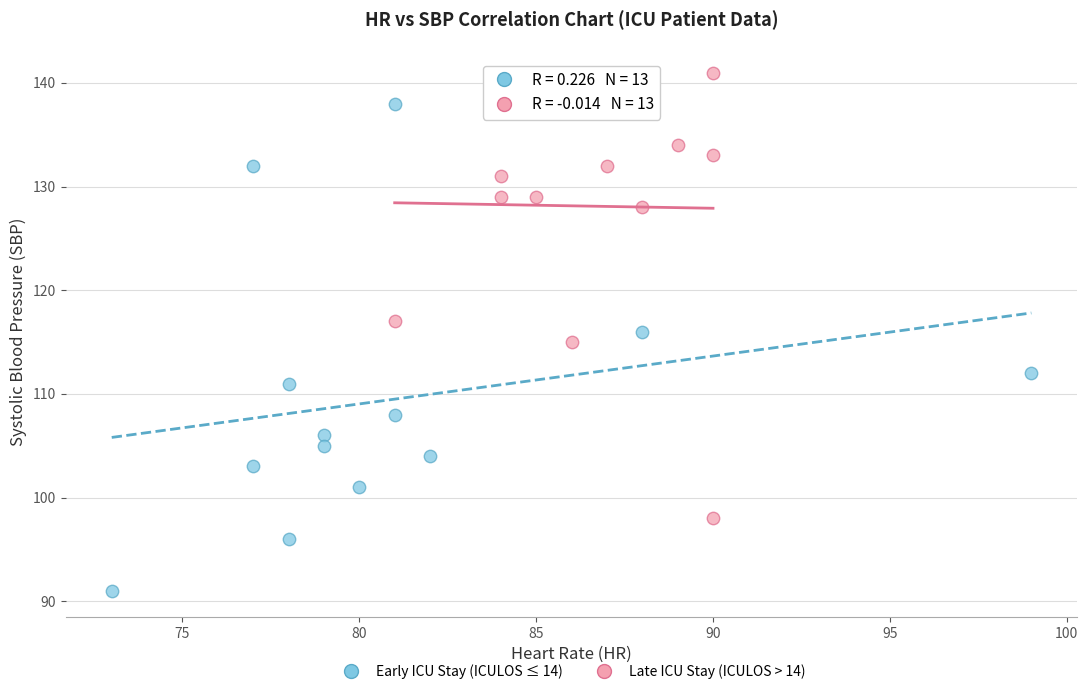

Which series reaches the maximum Y coordinate?

Late ICU Stay (ICULOS > 14)